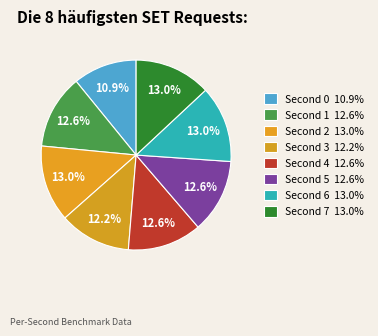

Count the number of slices in the pie.

8